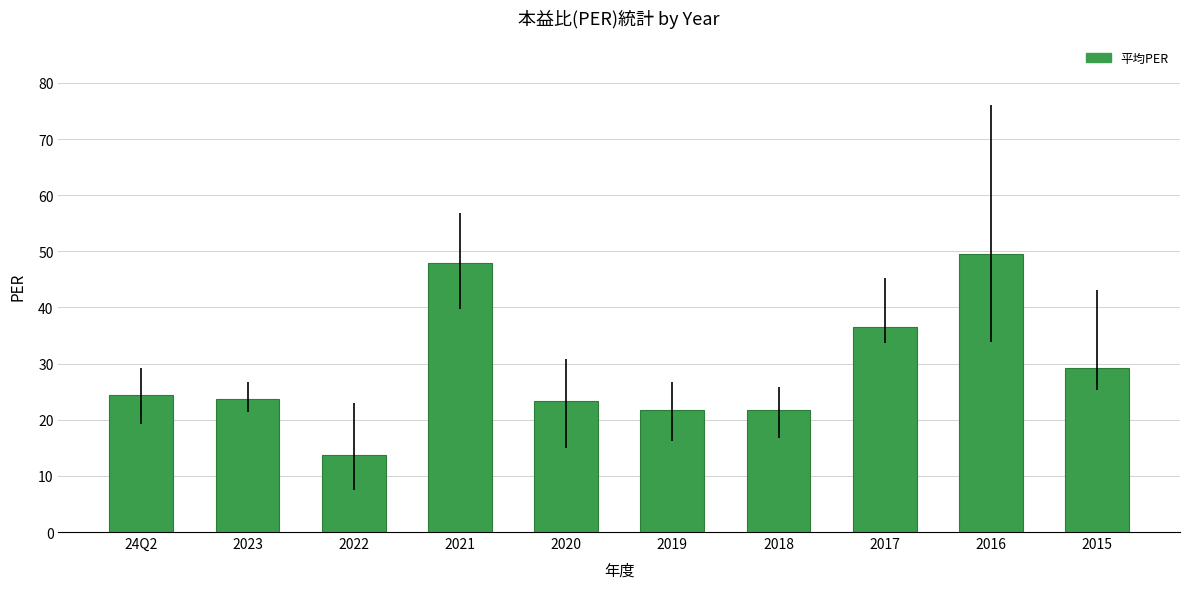

How many series are shown in this chart?

1